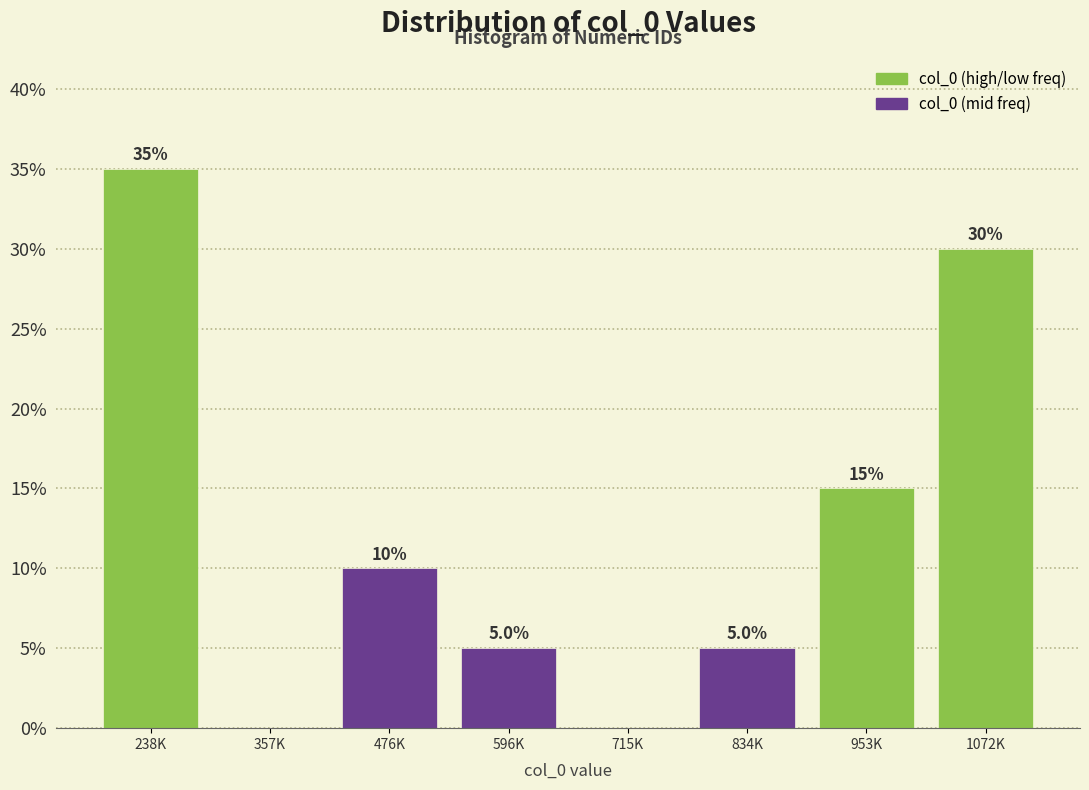

Reading right to left, what are all the values shown in this chart?

1072K=30	953K=15	834K=5	715K=0	596K=5	476K=10	357K=0	238K=35